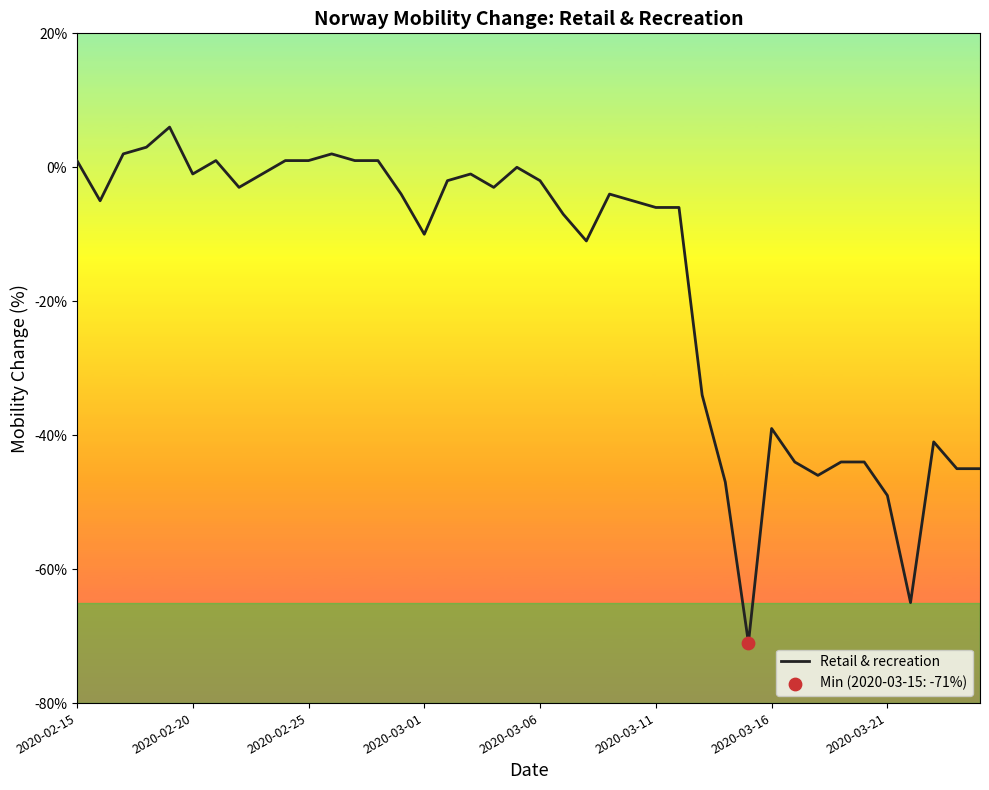

What is the difference between the maximum and minimum values?

77